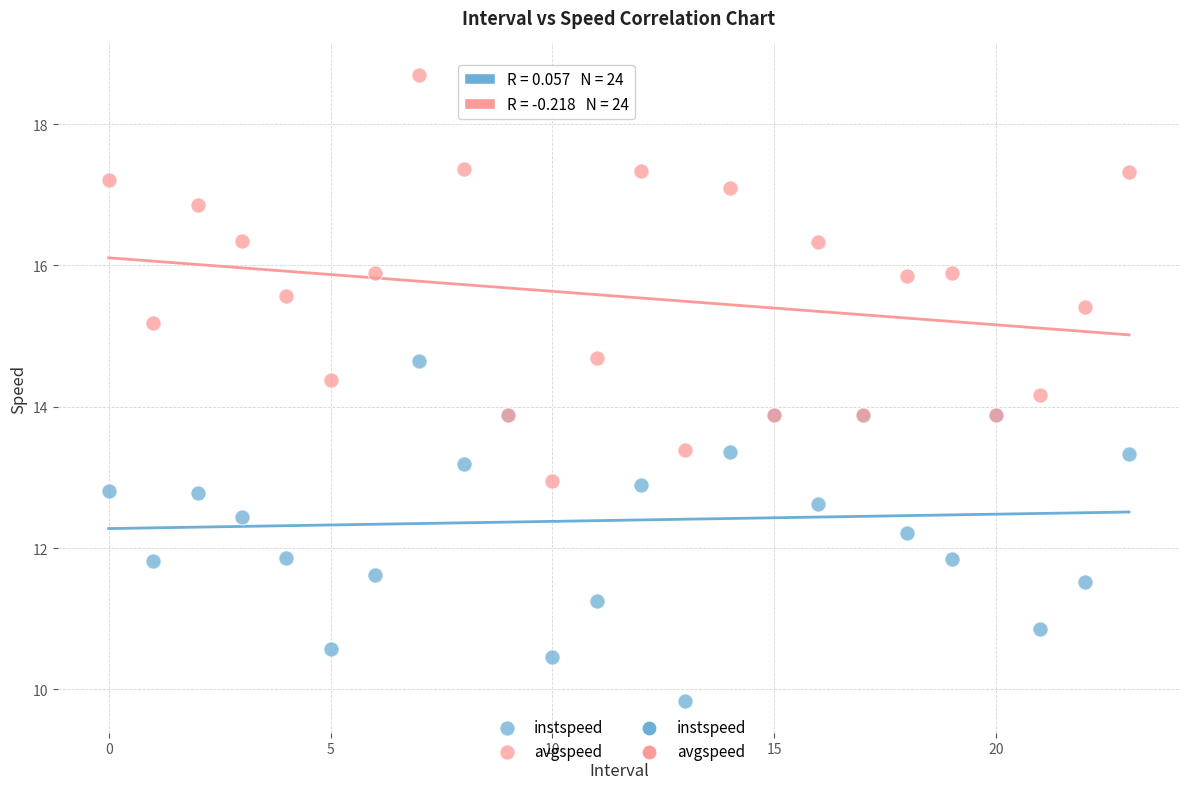

Which series contains the lowest Y value?

instspeed